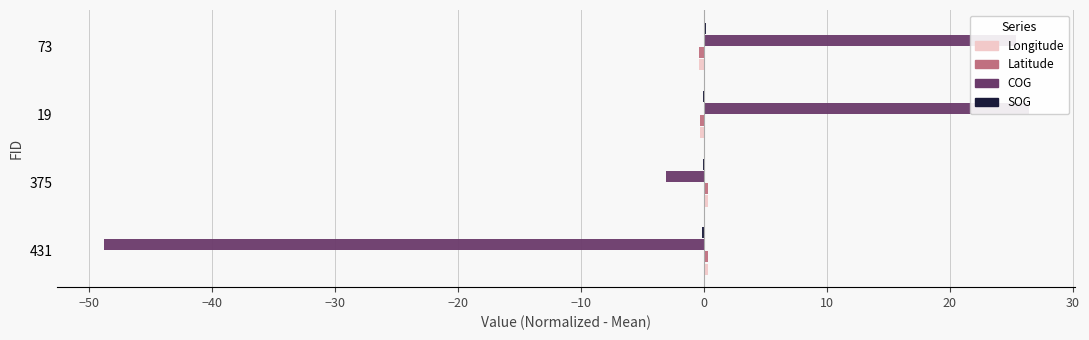

Is the value of Latitude at 375 greater than the value of COG at 19?

No